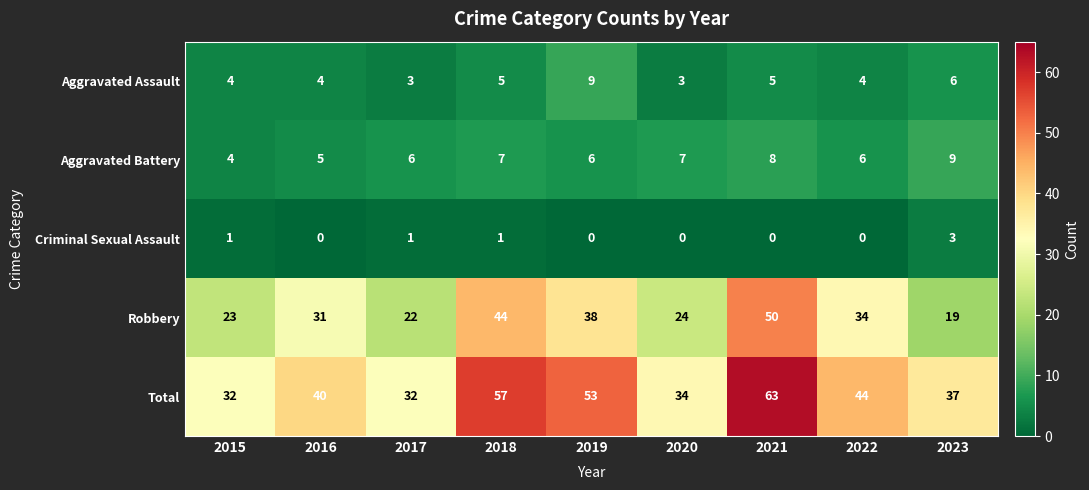

Rank the series at 2017 from highest to lowest value.

Total, Robbery, Aggravated Battery, Aggravated Assault, Criminal Sexual Assault